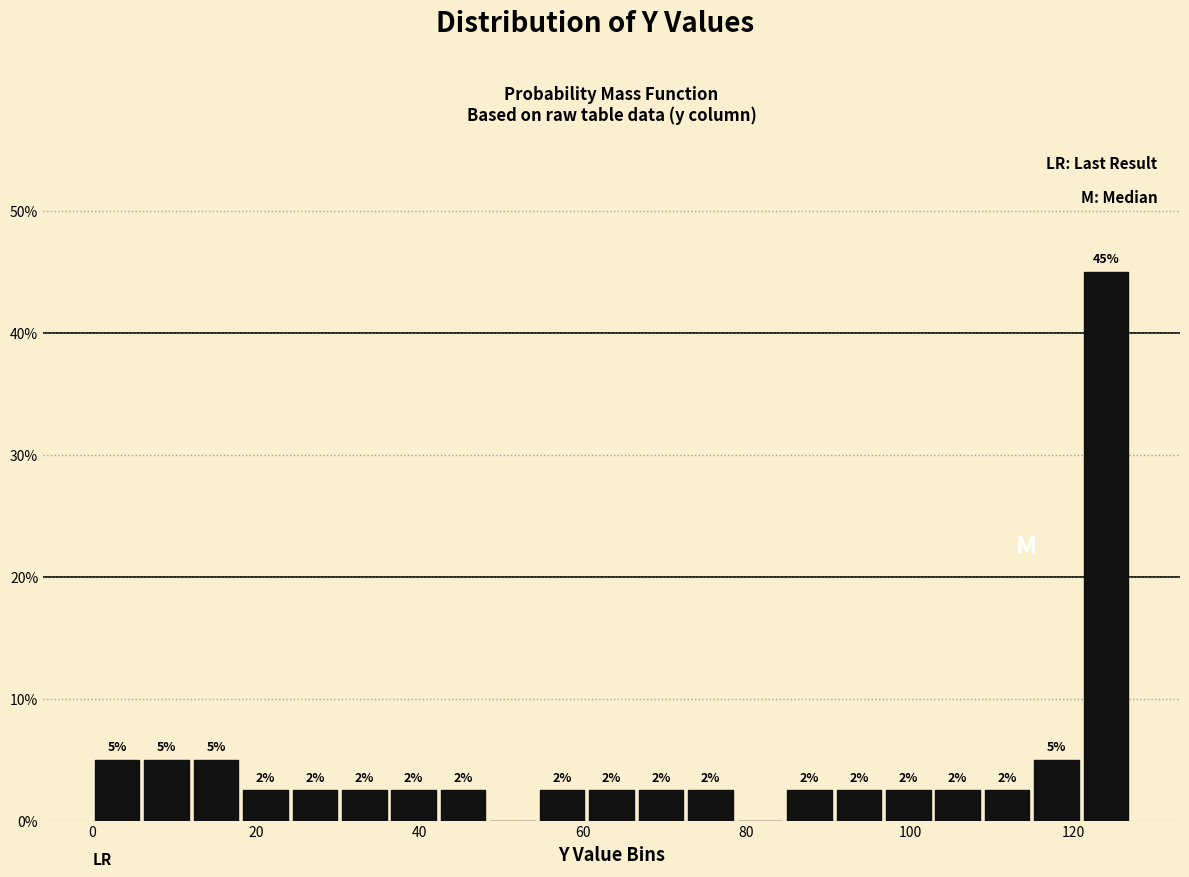

Read against the x-axis, roughly where is the centre of the tallest bar?

124